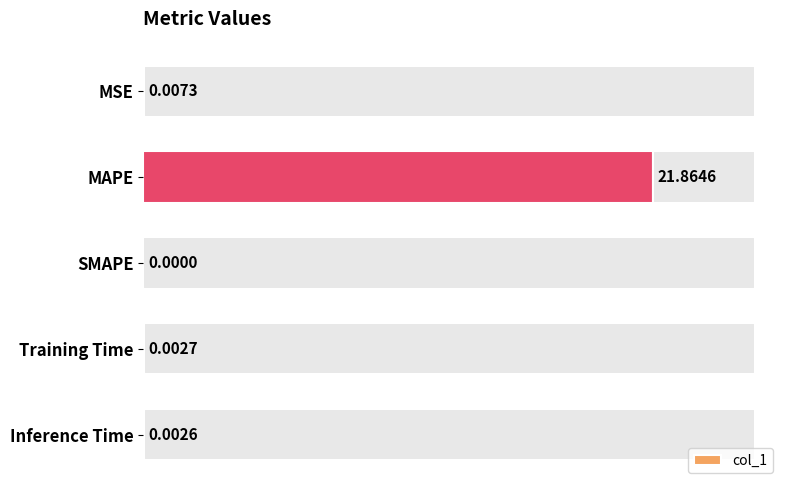

Which category has the highest value across all series?

MAPE